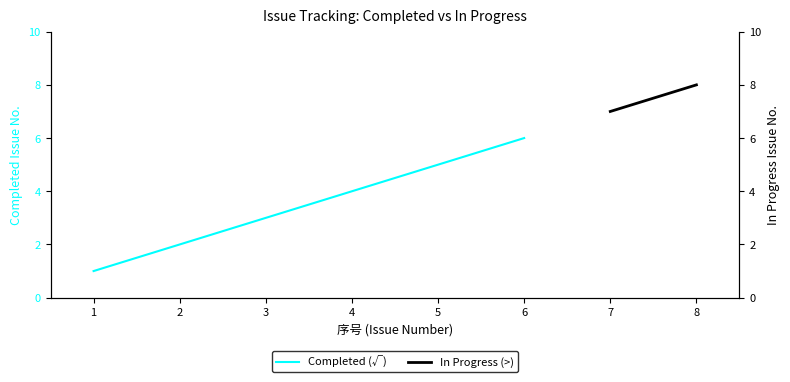

What is the value of the 3rd point from the left?

3